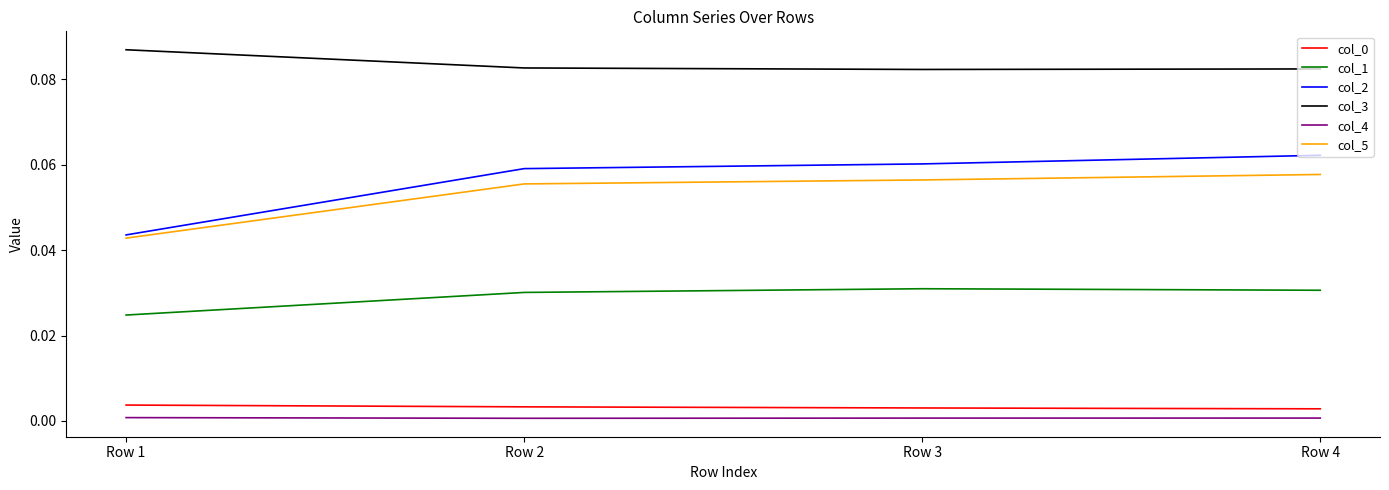

The value of col_3 at Row 1 is 0.0. True or false?

False